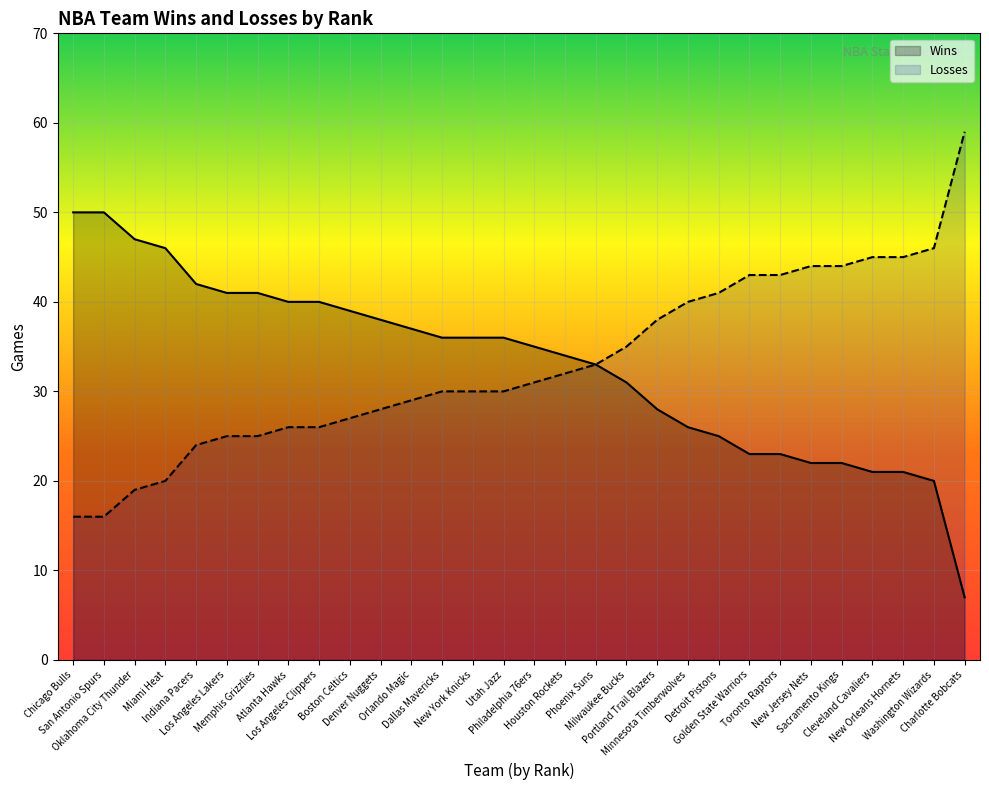

Which category has the highest value across all series?

Charlotte Bobcats